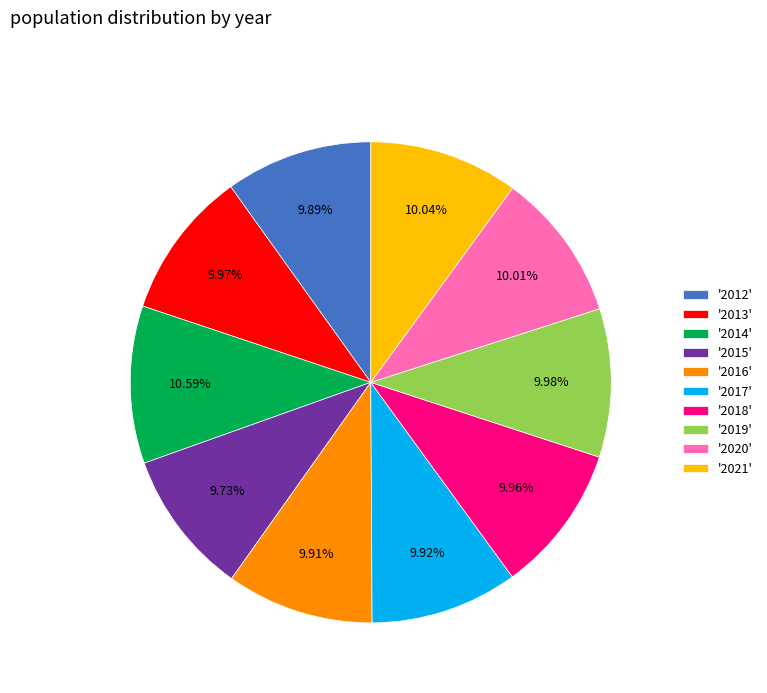

Do '2012' and '2013' together represent more than half of the pie?

No